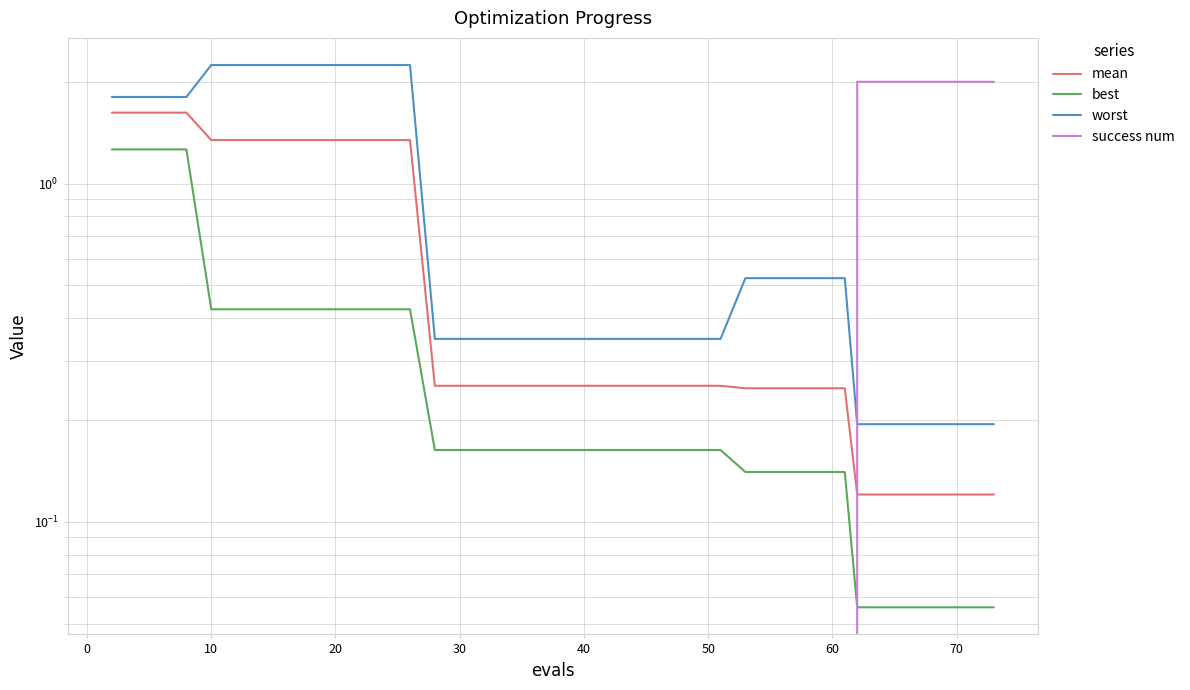

What is the difference between the maximum and minimum values in the success num series?

2.0